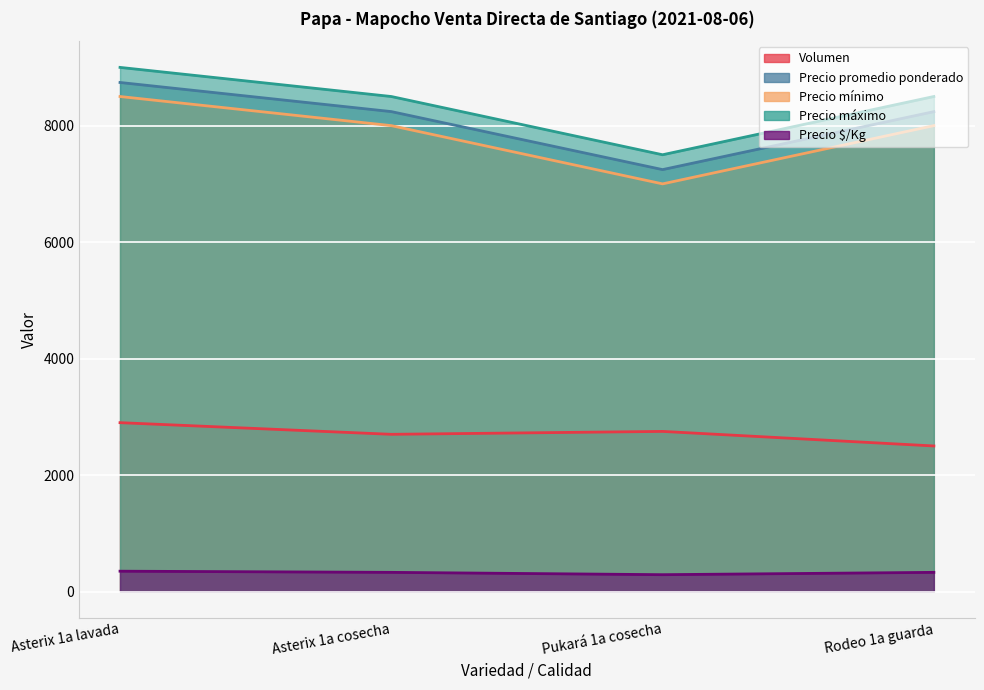

Is it true that Precio $/Kg equals 549 at Asterix 1a cosecha?

False